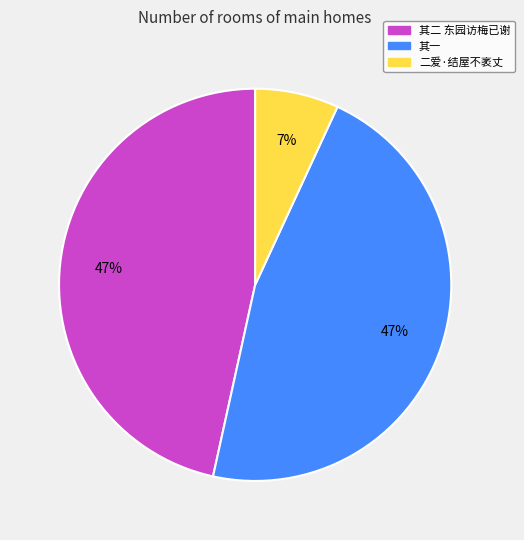

How many segments does this pie chart have?

3